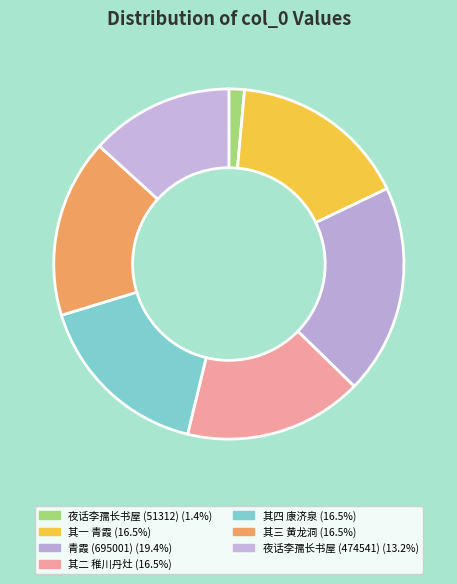

Count the number of slices in the pie.

7